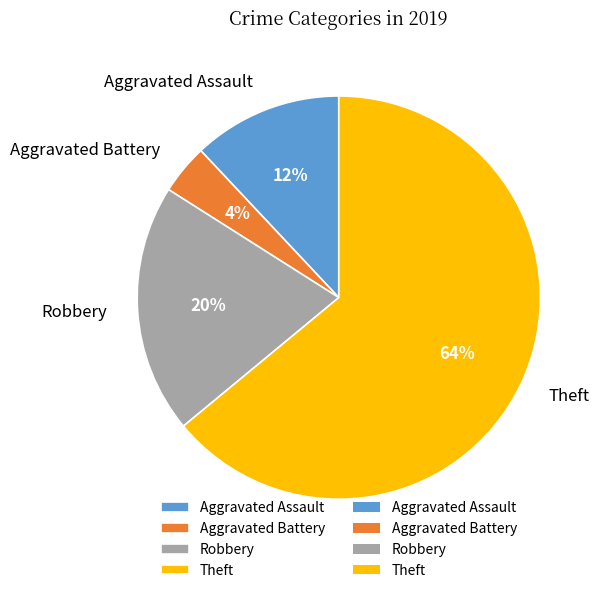

Which slice is the largest?

Theft